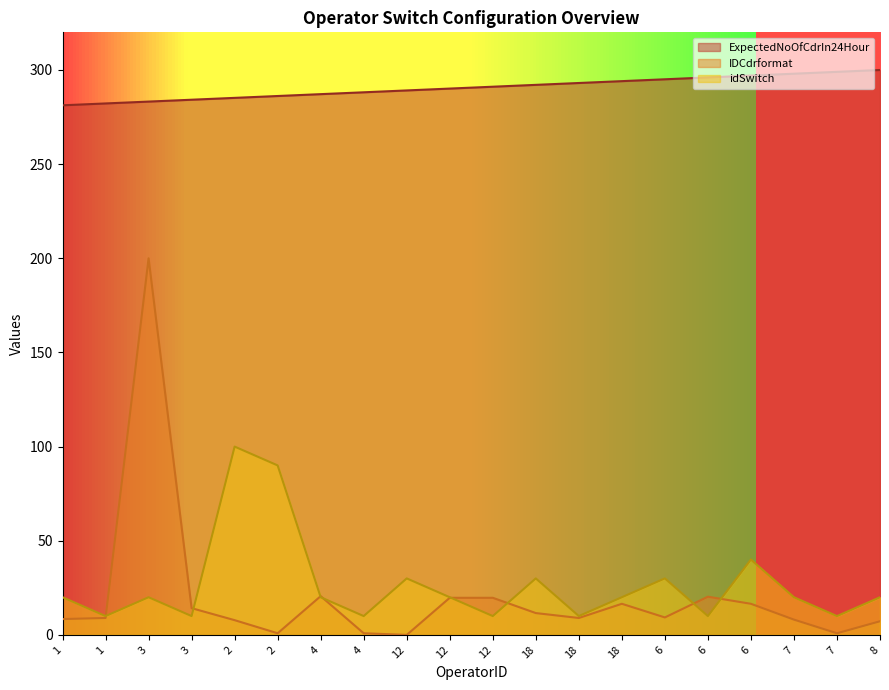

Reading right to left, list all the values displayed in this chart.

ExpectedNoOfCdrIn24Hour: 8=300.0	7=299.0	7=298.0	6=297.0	6=296.1	6=295.1	18=294.1	18=293.1	18=292.1	12=291.1	12=290.1	12=289.1	4=288.2	4=287.2	2=286.2	2=285.2	3=284.2	3=283.2	1=282.2	1=281.2
IDCdrformat: 8=7.2	7=0.9	7=8.1	6=16.5	6=20.3	6=9.3	18=16.5	18=9.0	18=11.6	12=19.7	12=19.7	12=0.0	4=0.9	4=20.6	2=0.9	2=7.8	3=14.2	3=200.0	1=9.0	1=8.4
idSwitch: 8=20.0	7=10.0	7=20.0	6=40.0	6=10.0	6=30.0	18=20.0	18=10.0	18=30.0	12=10.0	12=20.0	12=30.0	4=10.0	4=20.0	2=90.0	2=100.0	3=10.0	3=20.0	1=10.0	1=20.0